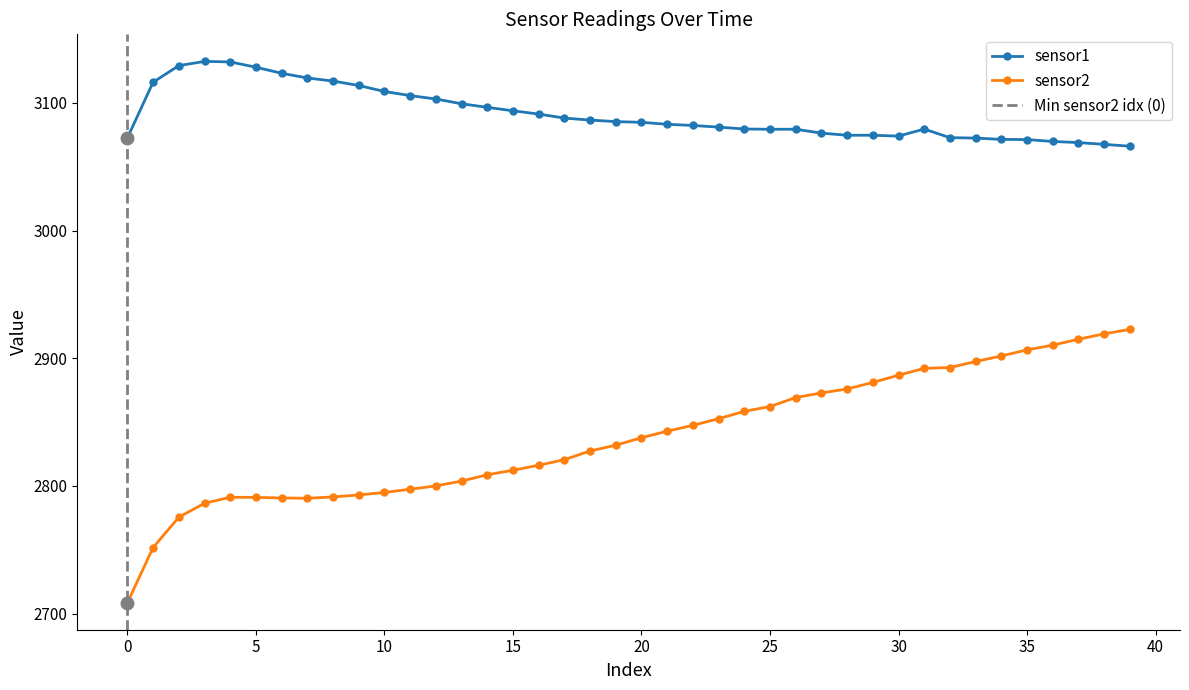

True or false: sensor1 and sensor2 intersect in this chart.

False